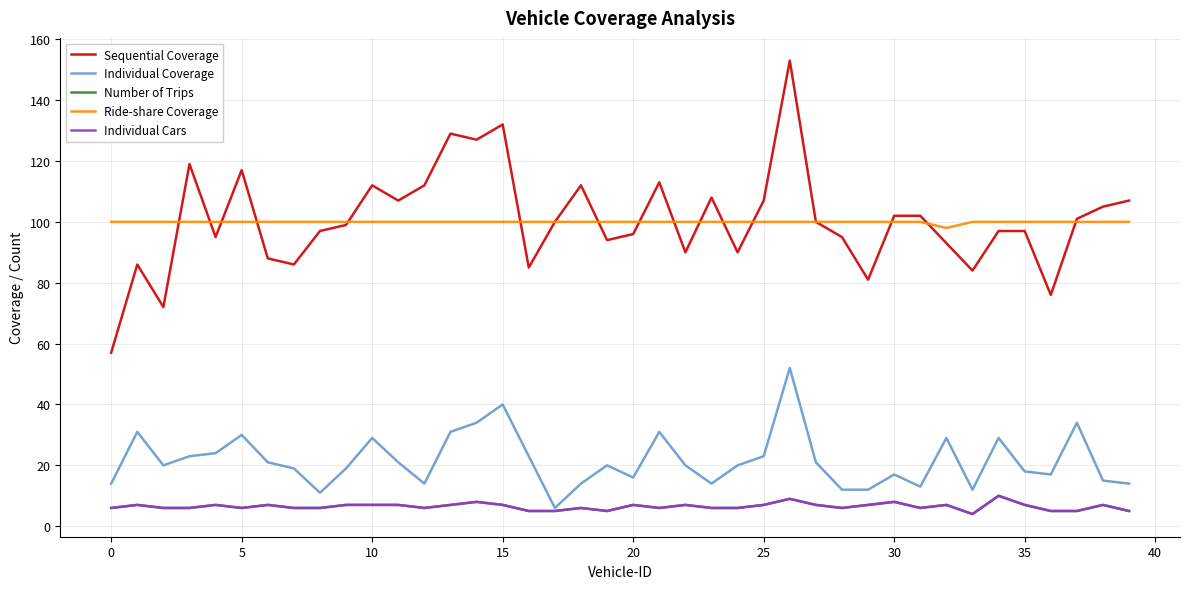

Does the chart display data point markers on the line(s)?

No